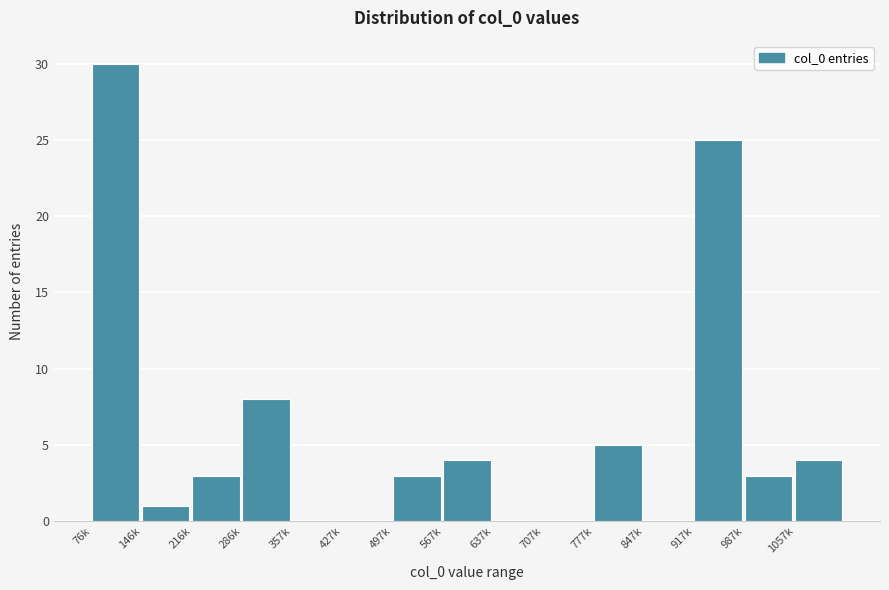

Reading right to left, extract all data points from this chart.

1057k=4	987k=3	917k=25	847k=0	777k=5	707k=0	637k=0	567k=4	497k=3	427k=0	357k=0	286k=8	216k=3	146k=1	76k=30